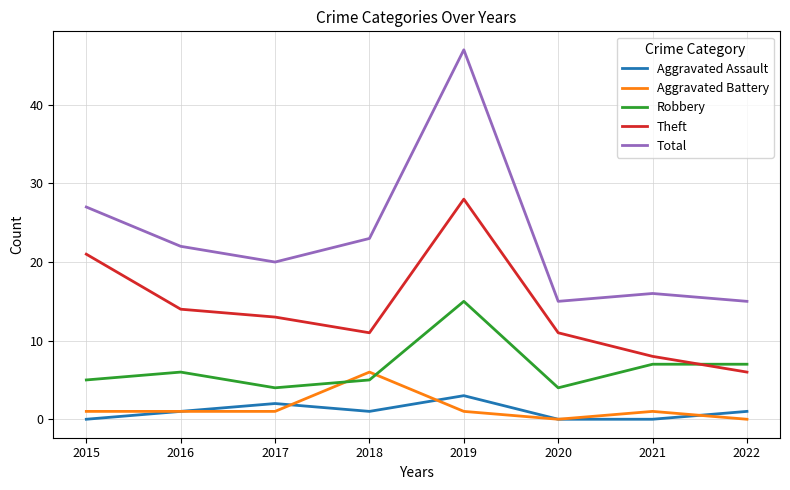

What is the maximum value for Theft?

28